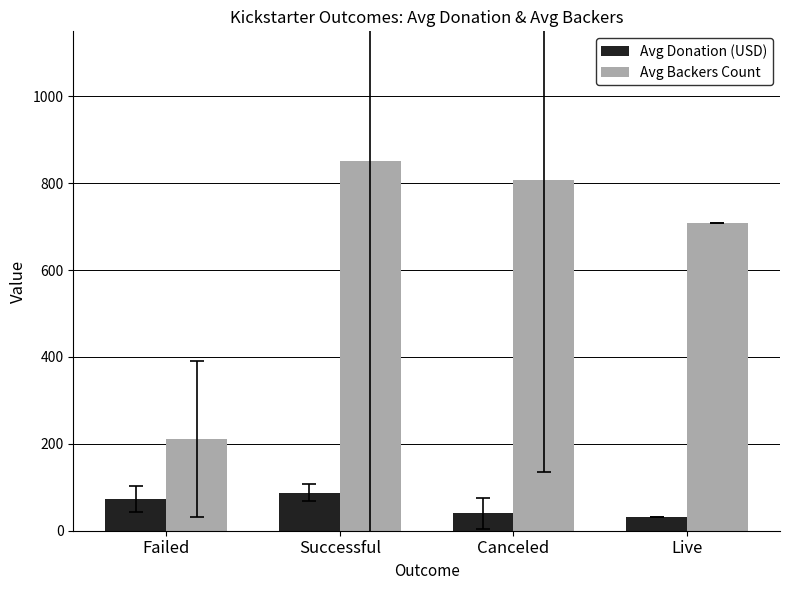

Count the number of data series in this chart.

2